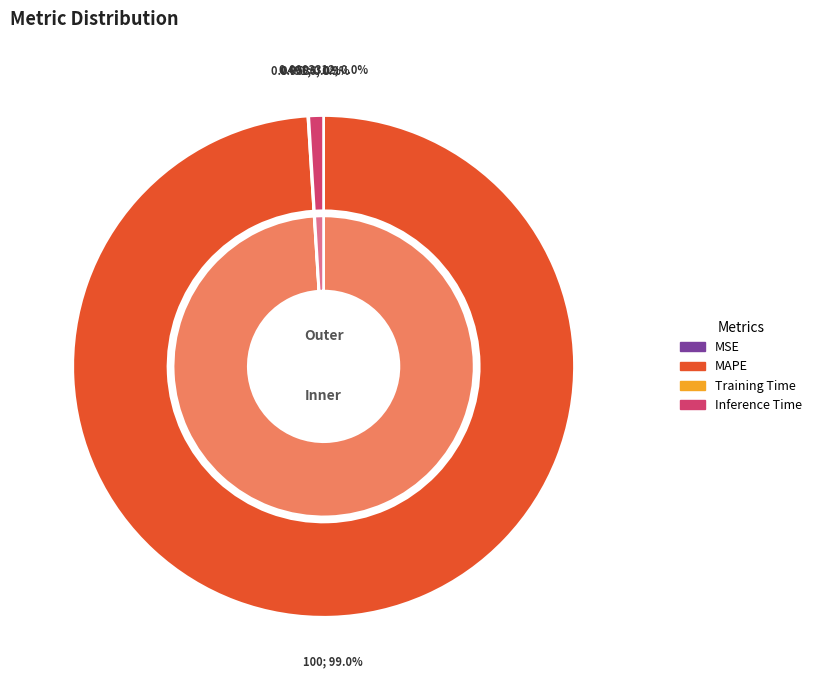

To the nearest percent, what is the average slice percentage?

25%